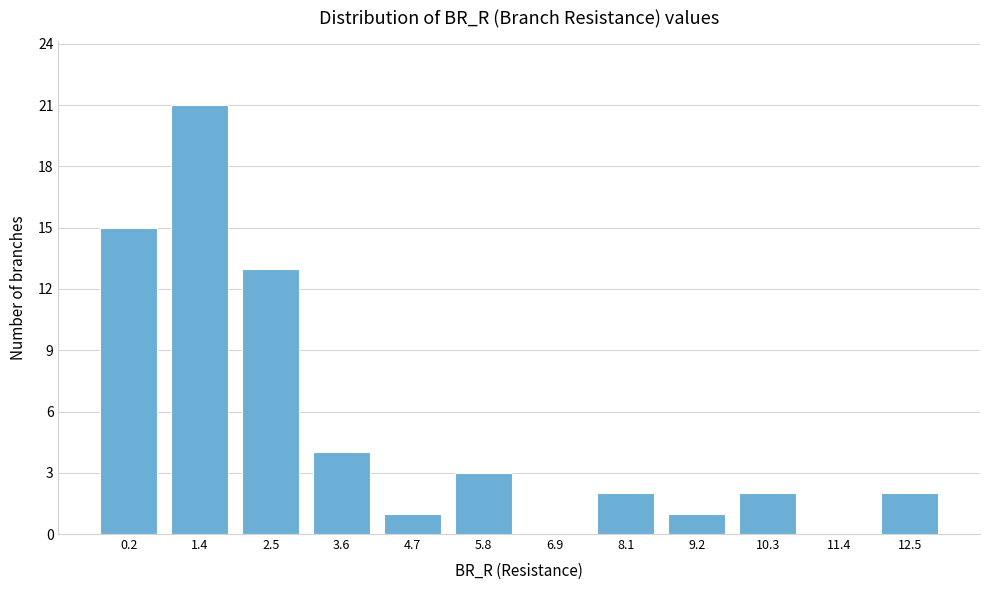

Reading left to right, list all the values displayed in this chart.

0.2=15	1.4=21	2.5=13	3.6=4	4.7=1	5.8=3	6.9=0	8.1=2	9.2=1	10.3=2	11.4=0	12.5=2